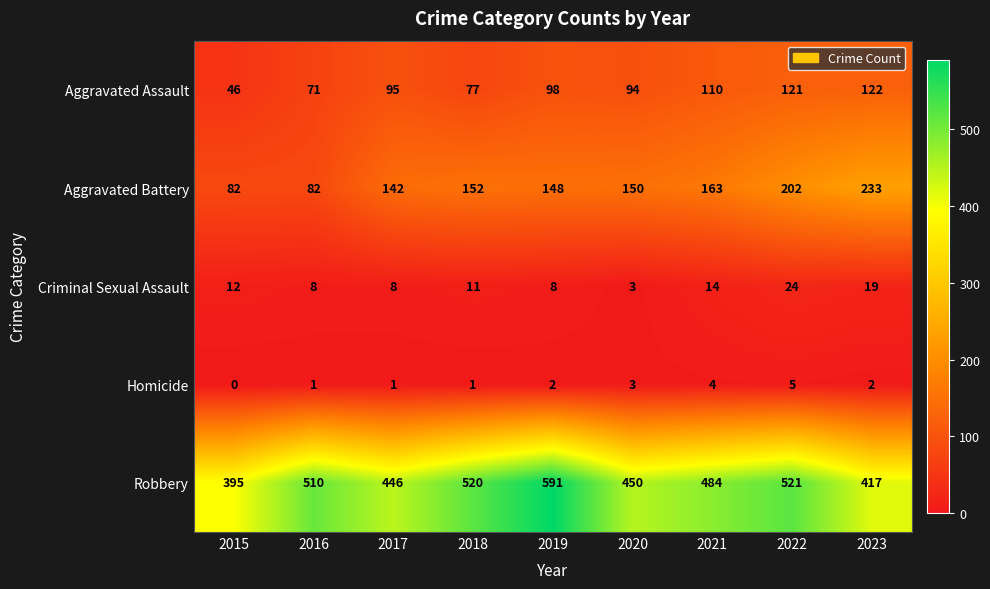

Rank the series by their maximum value, from highest to lowest.

Robbery, Aggravated Battery, Aggravated Assault, Criminal Sexual Assault, Homicide